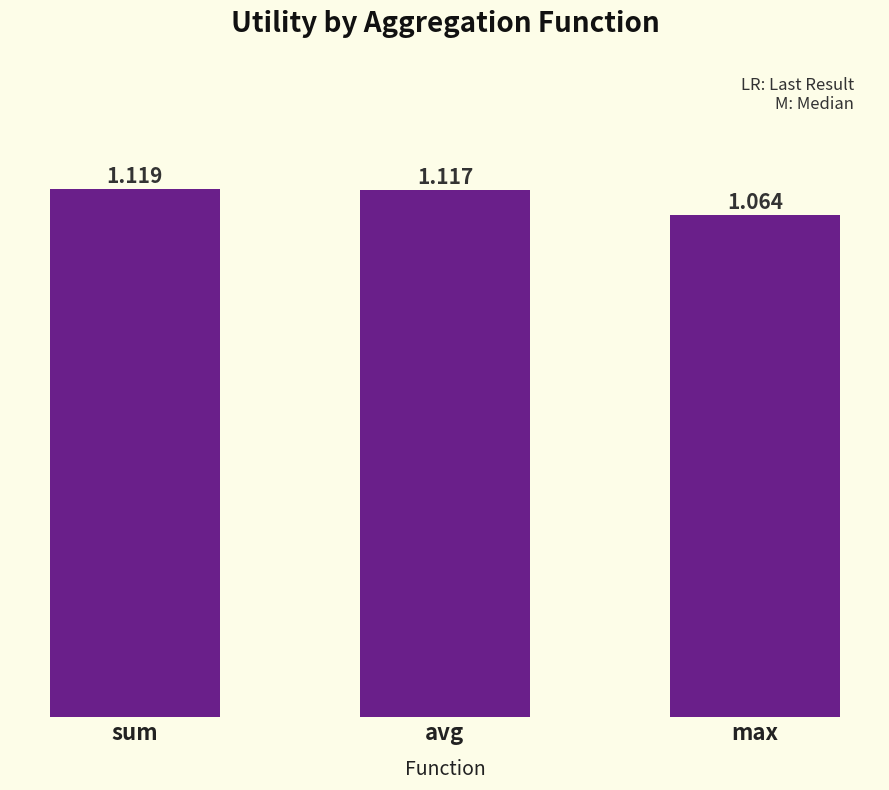

Which label corresponds to the largest value in the chart?

sum